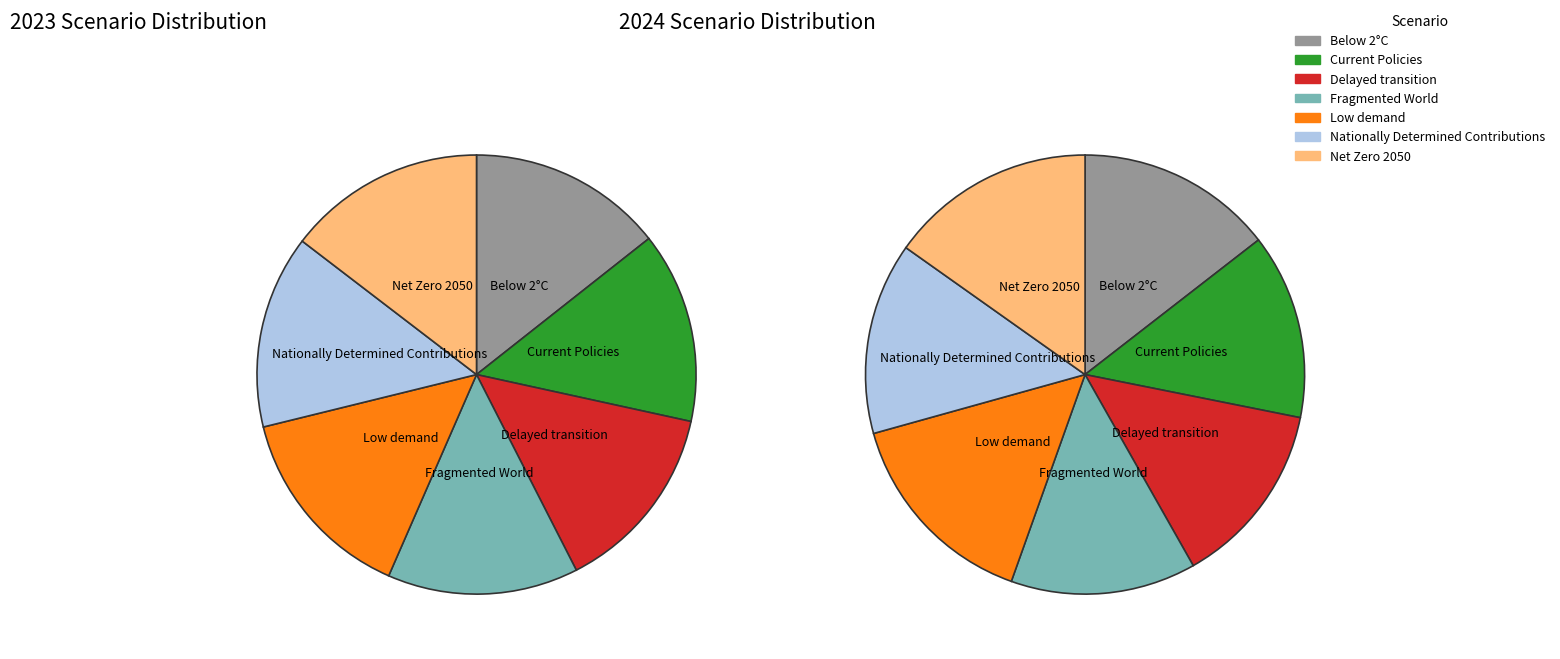

To the nearest percent, what is the average slice percentage?

14%